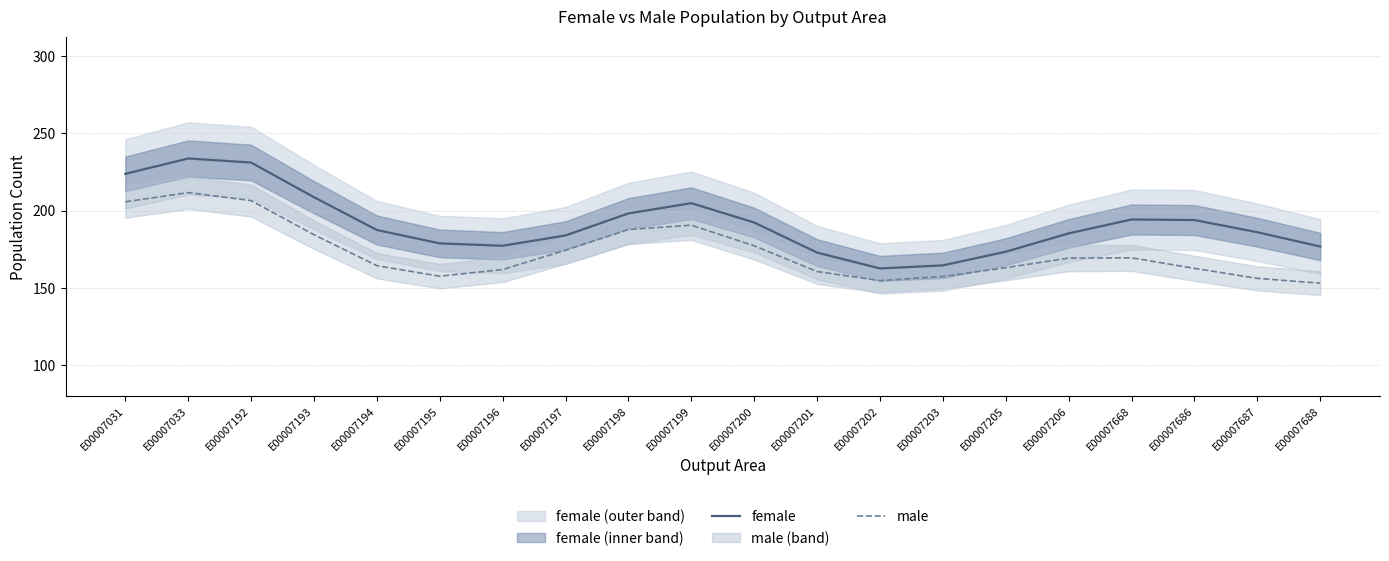

At which label does male reach its minimum?

E00007688